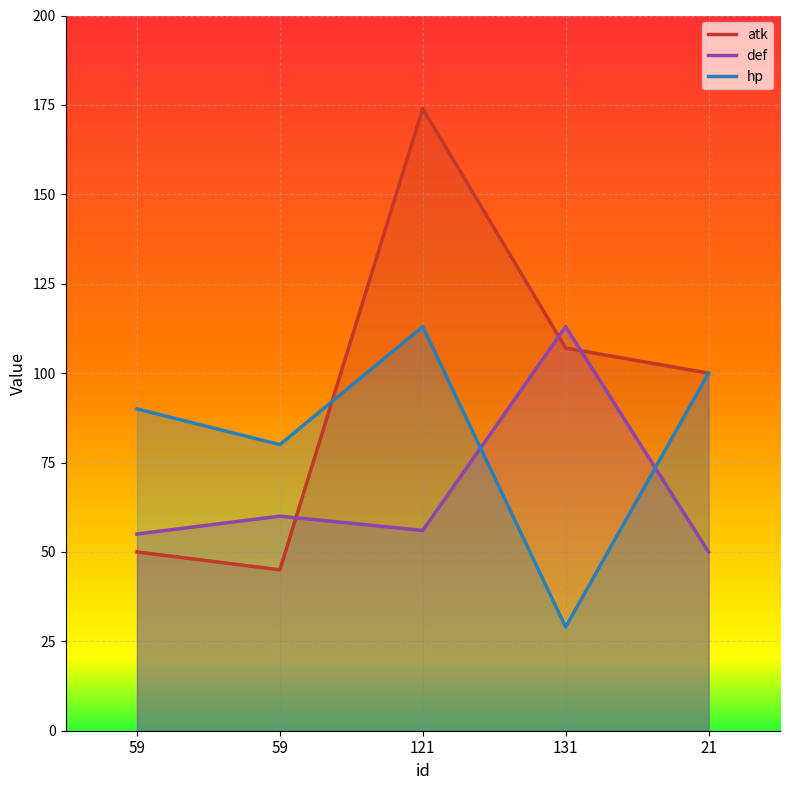

What are all the series names shown in the legend?

atk, def, hp